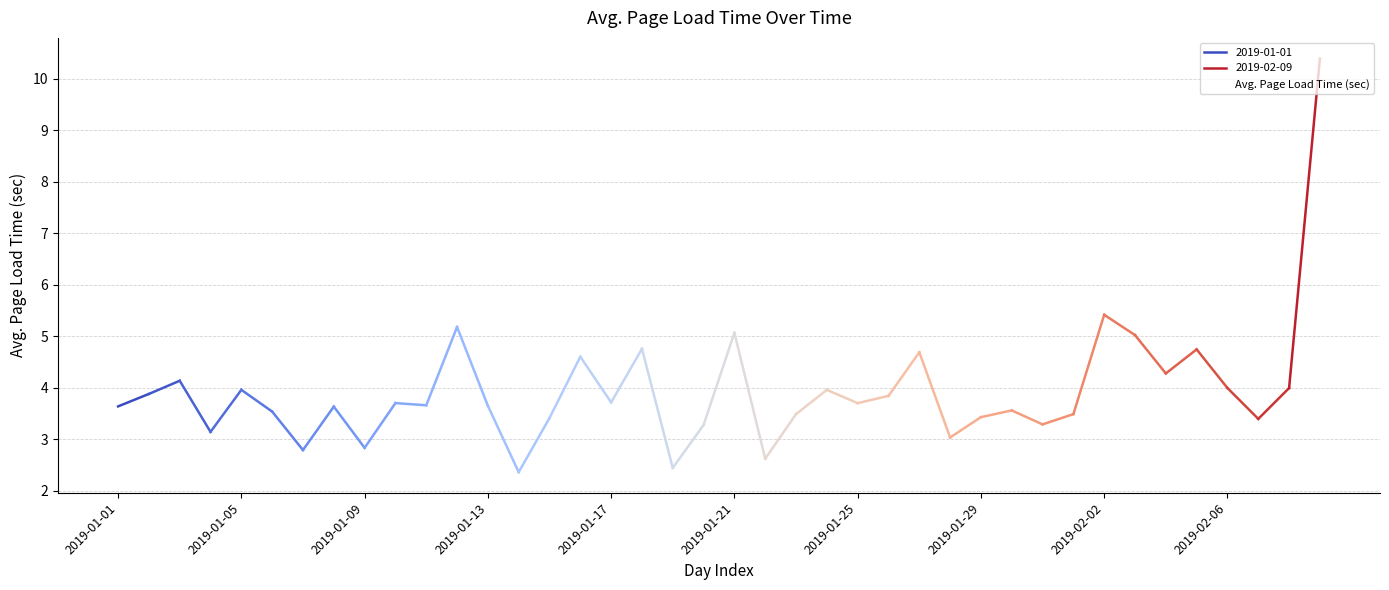

Rank the categories by value from highest to lowest.

39, 32, 11, 20, 33, 17, 35, 26, 15, 34, 2019-01-09, 36, 38, 2019-01-17, 23, 2019-01-05, 25, 16, 2019-02-06, 24, 10, 12, 2019-01-01, 2019-01-29, 29, 2019-01-21, 31, 22, 28, 14, 37, 30, 19, 2019-01-13, 27, 2019-02-02, 2019-01-25, 21, 18, 13